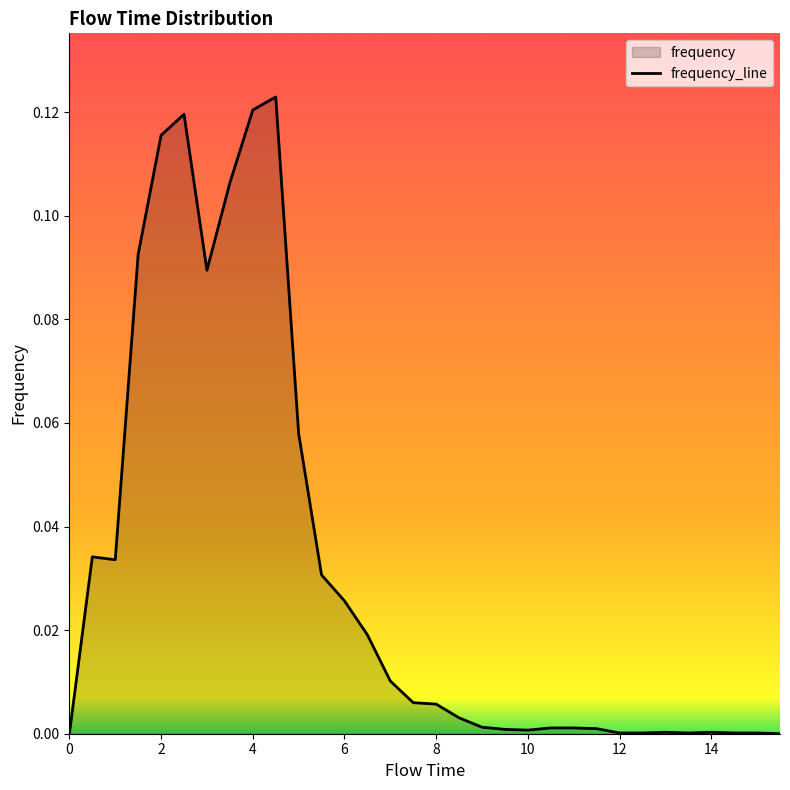

What is the difference between the maximum and minimum values?

0.1